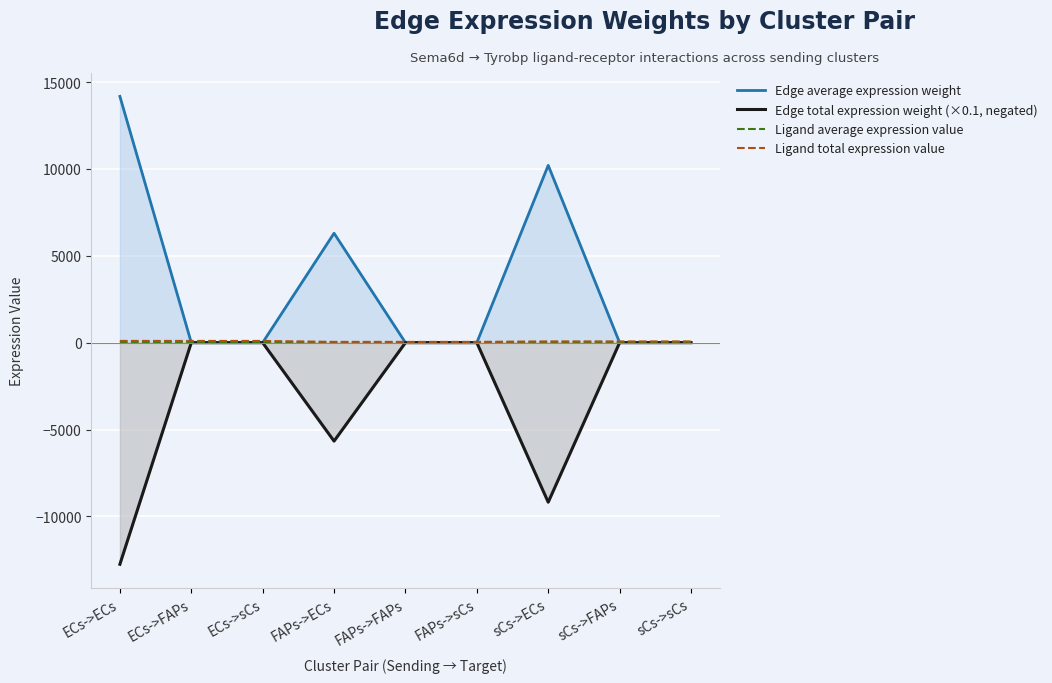

Which category has the lowest value across all series?

ECs->ECs